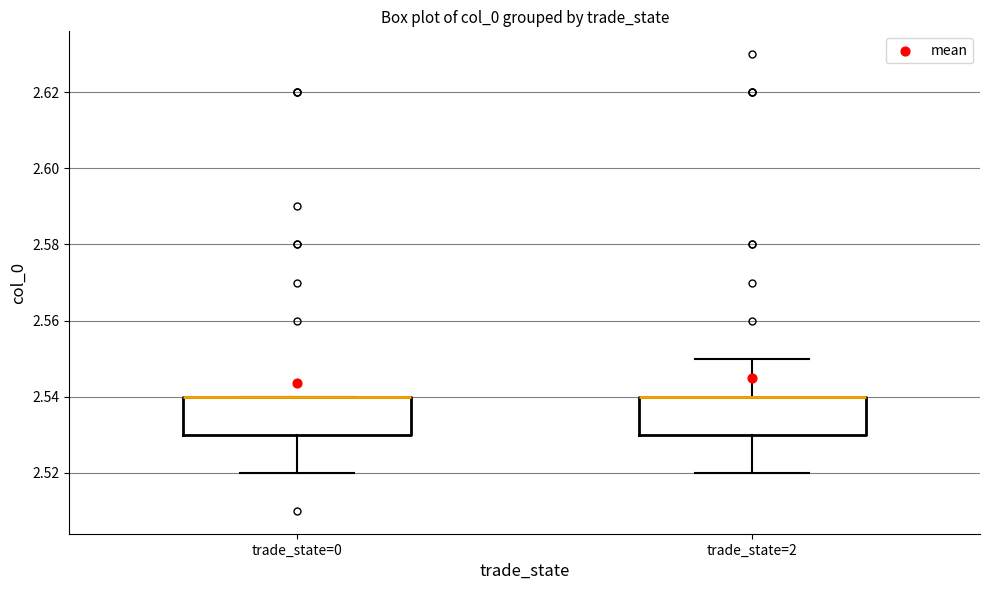

Where is the upper edge of the box for trade_state=0 on the y-axis? The values are not printed on the chart, so give them approximately, as read against the axis.

2.54